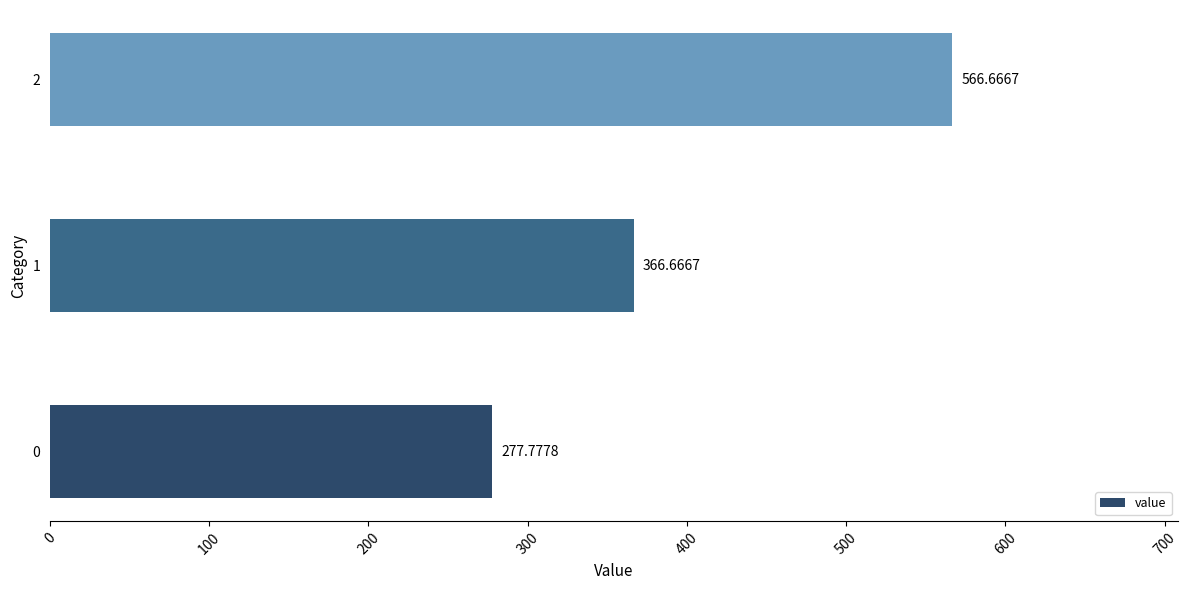

True or false: the data shows 463.6 at 0.

False